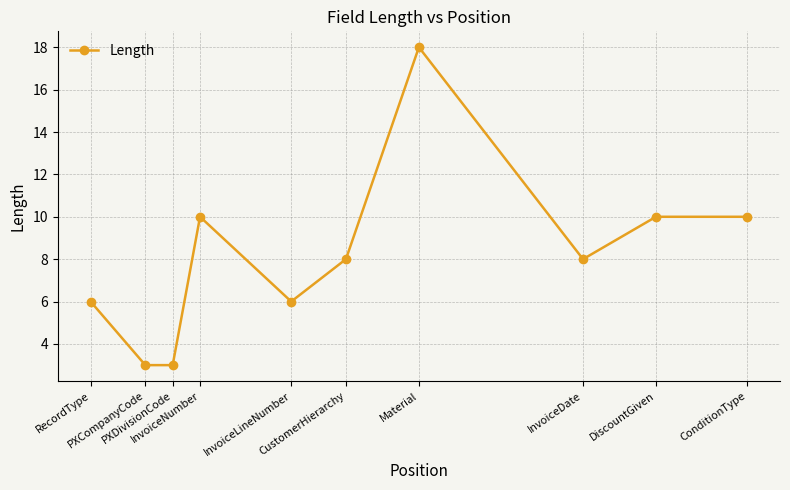

What is the difference between the maximum and second lowest values?

15